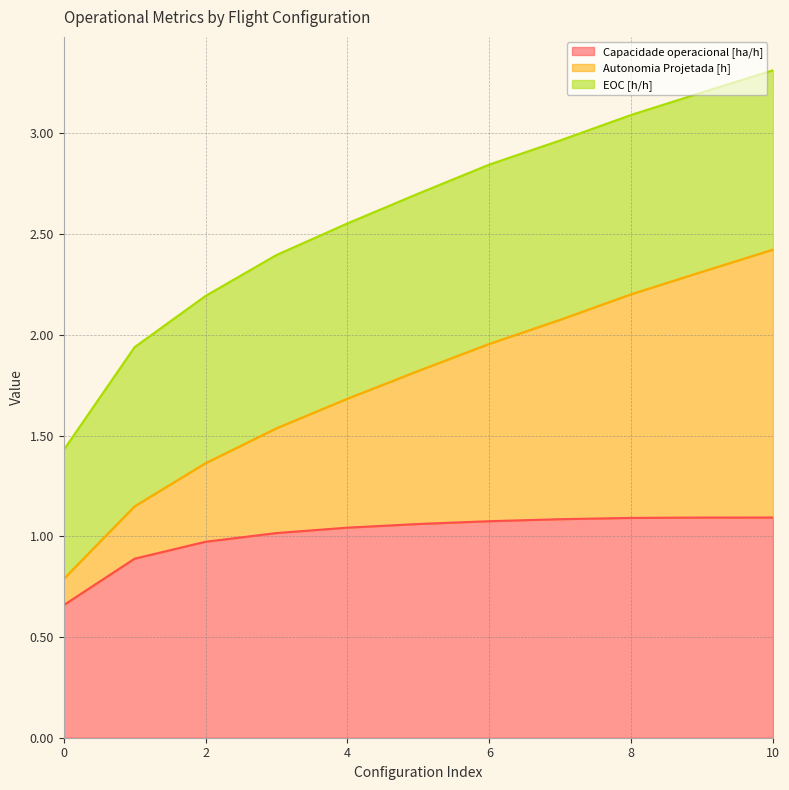

What is the value of the Capacidade operacional [ha/h] point at the 1st from the left?

0.7